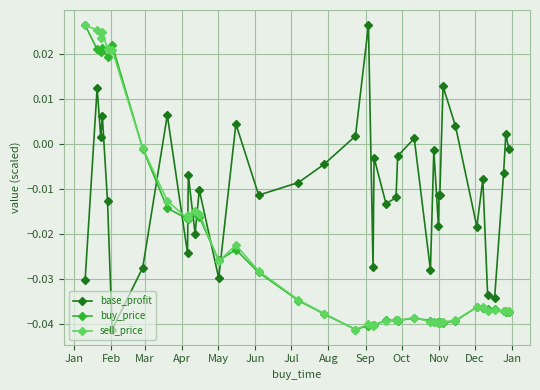

How many times do base_profit and sell_price cross each other?

7